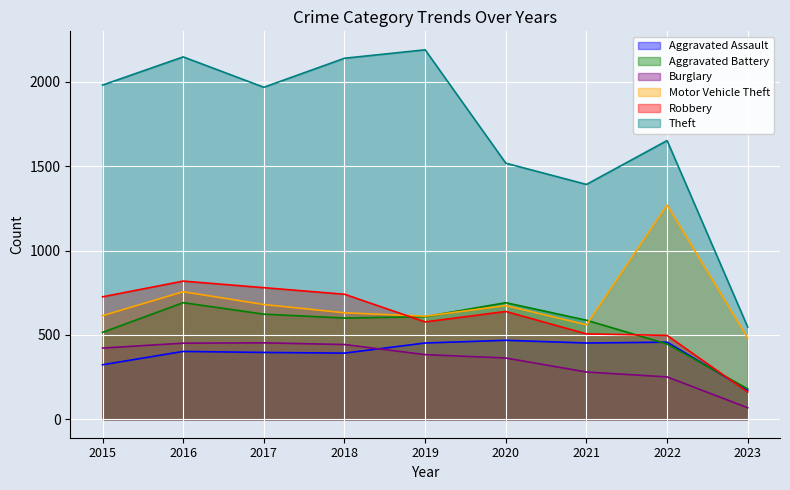

The Theft series shows 3027 at 2016. True or false?

False